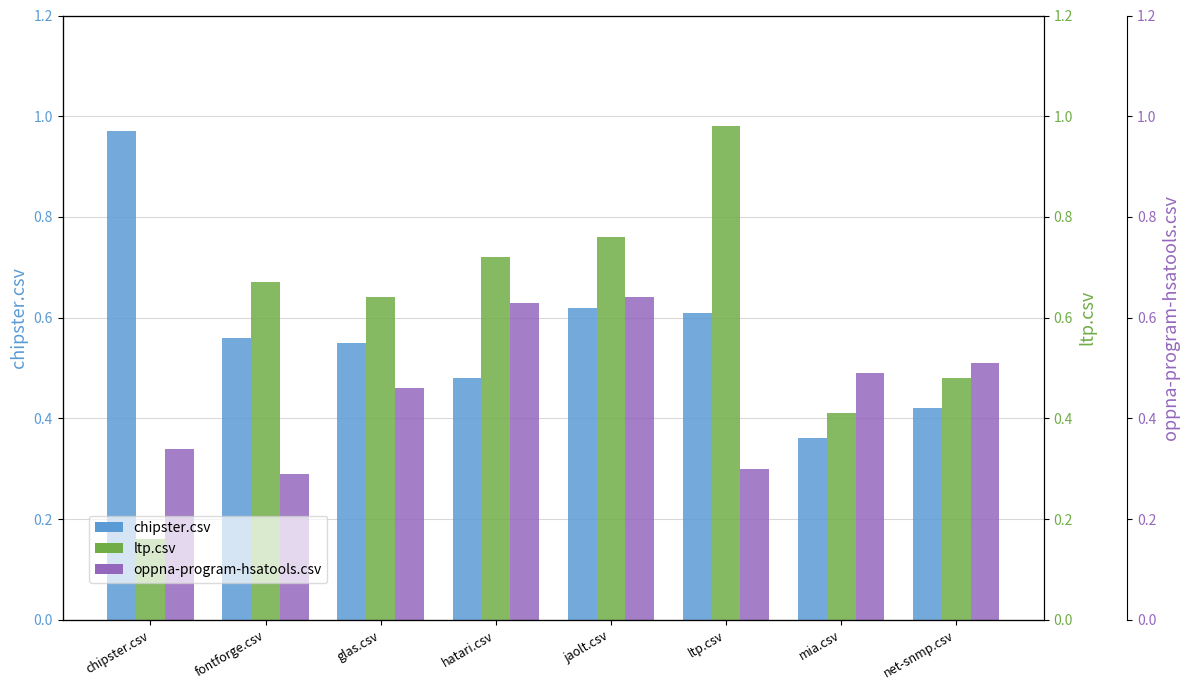

What is the value of the oppna-program-hsatools.csv bar at the 7th from the left?

0.5